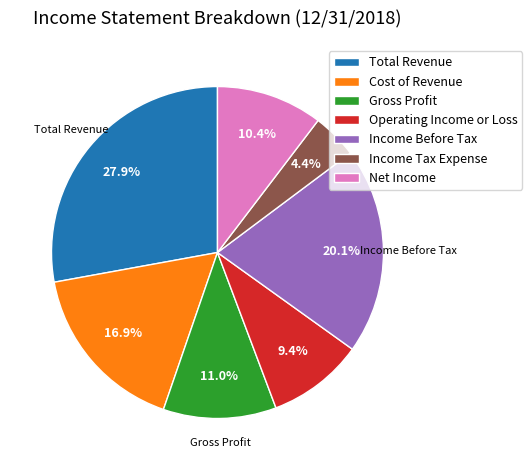

Is there a majority slice in this chart?

No